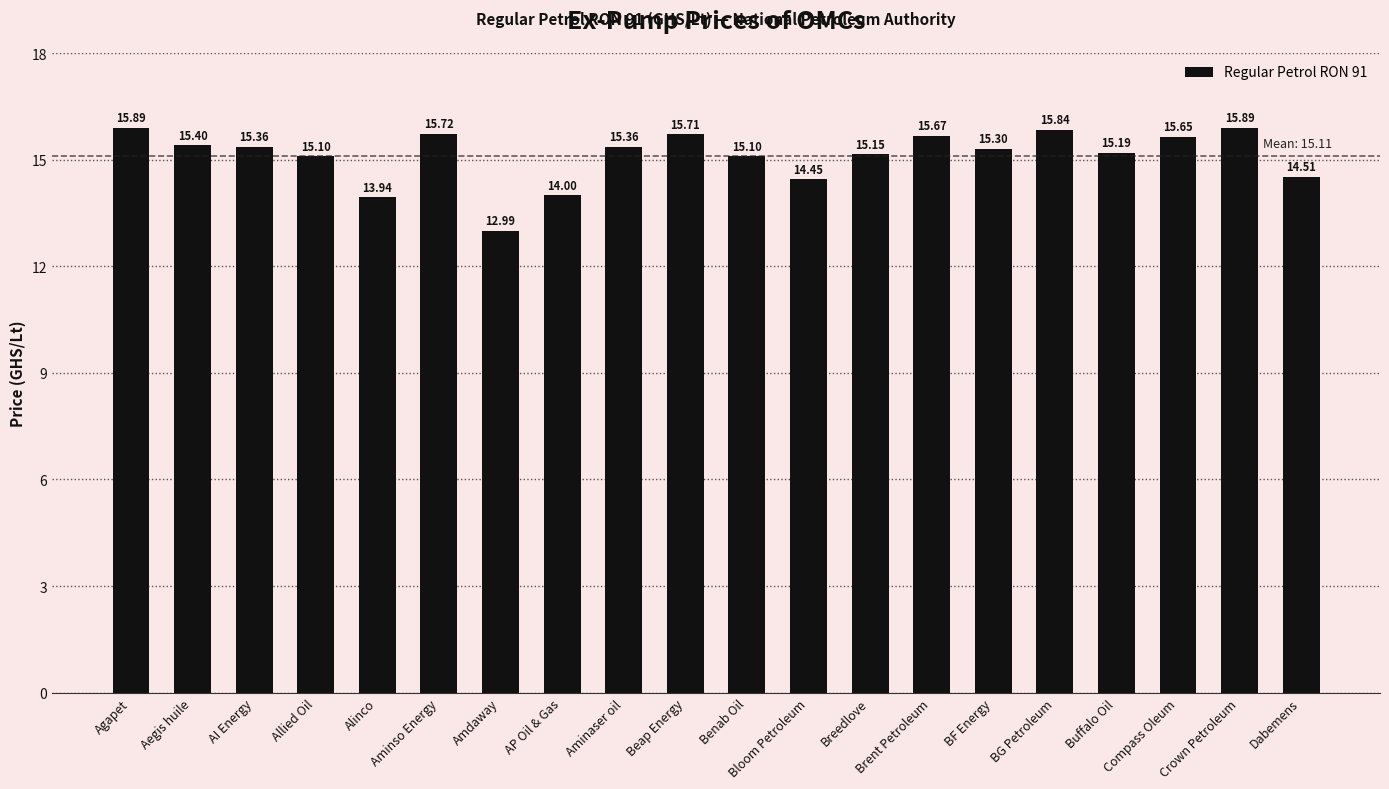

What position from the right is Amdaway?

14